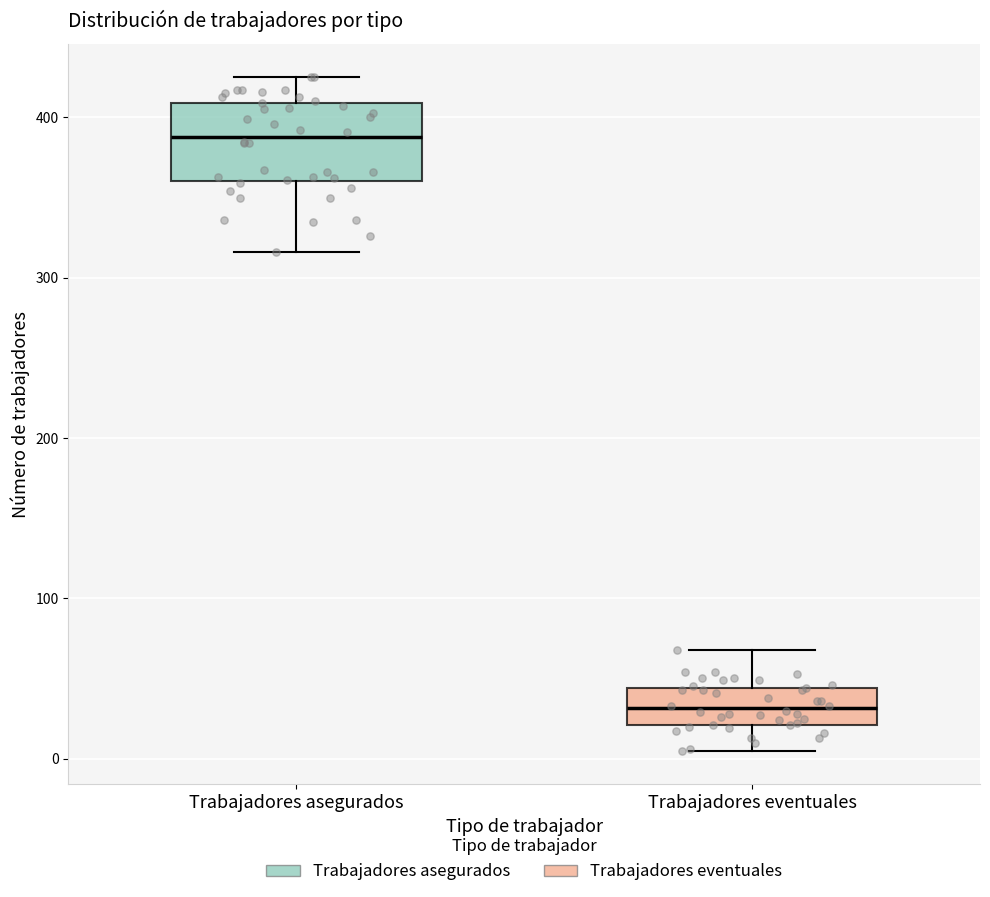

Where does the lower whisker of the box for Trabajadores eventuales end on the y-axis? The values are not printed on the chart, so give them approximately, as read against the axis.

10